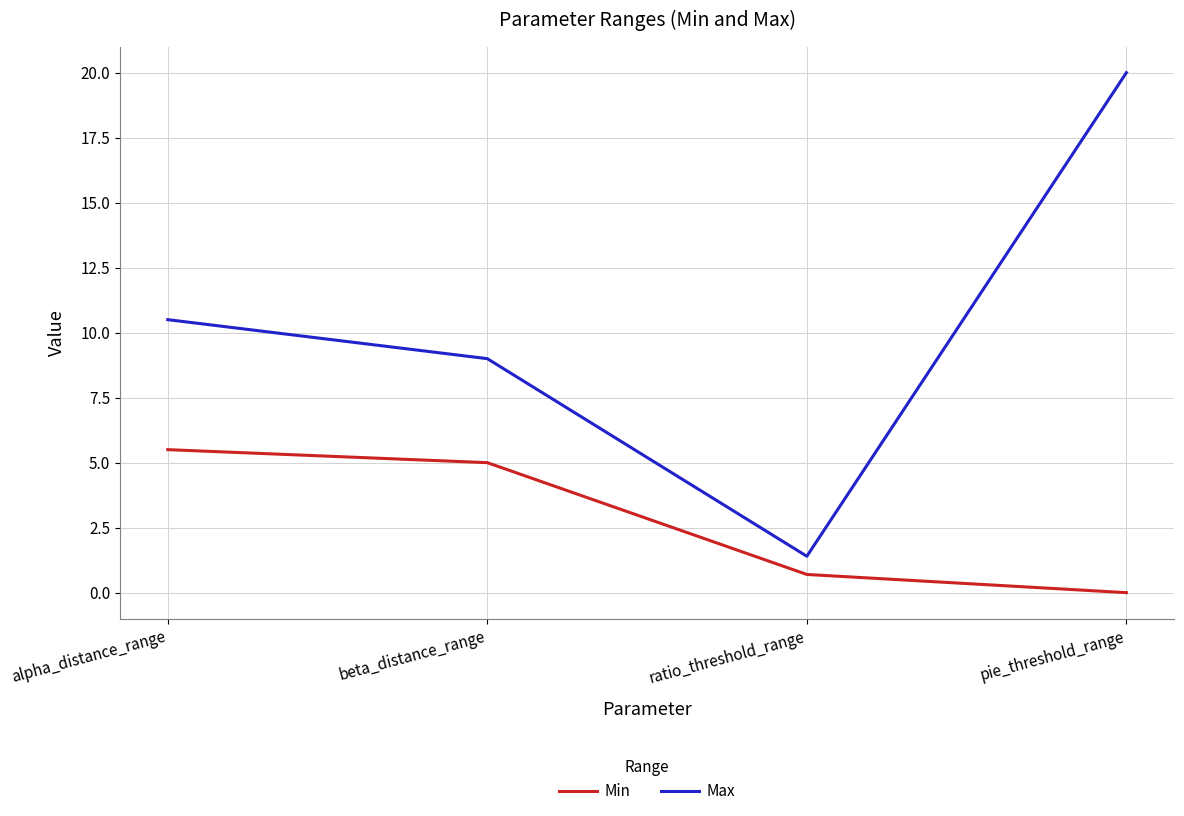

What position from the left is pie_threshold_range?

4